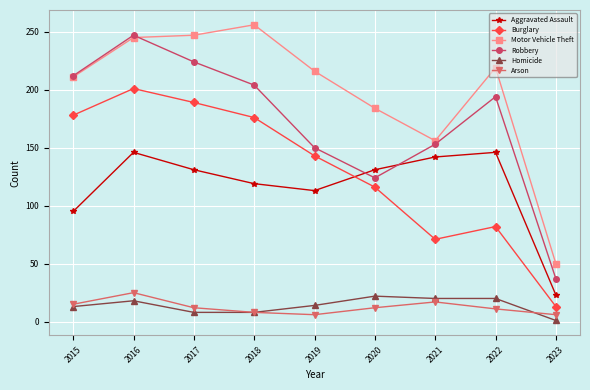

The Robbery series shows 224 at 2017. True or false?

True